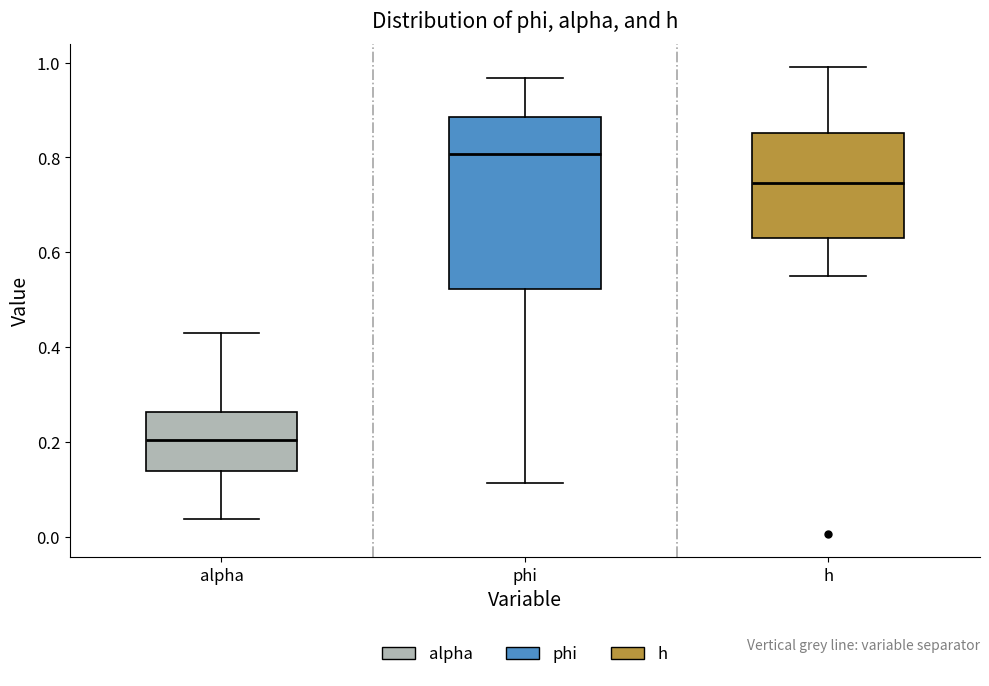

Which box's median line is the lowest?

alpha